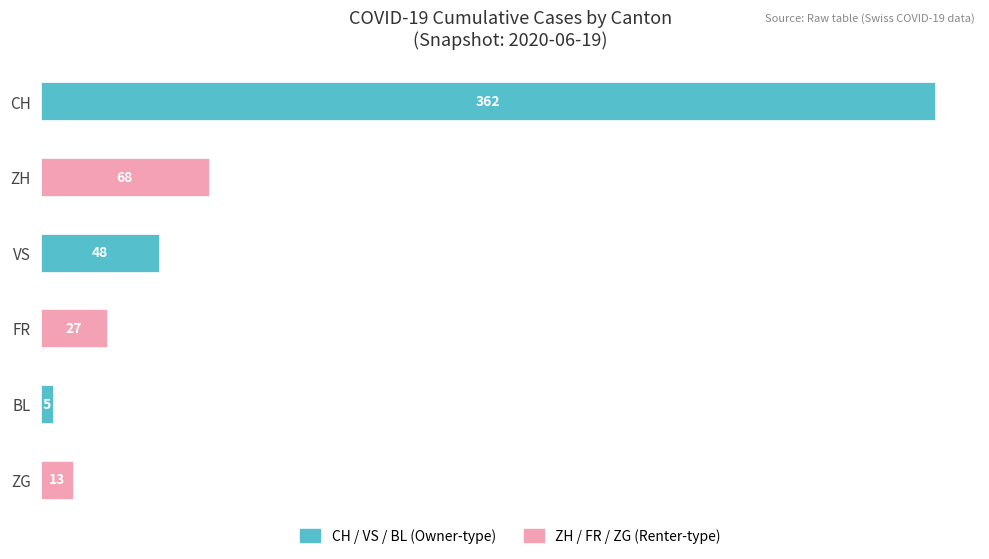

What is the difference between the maximum and second lowest values?

349